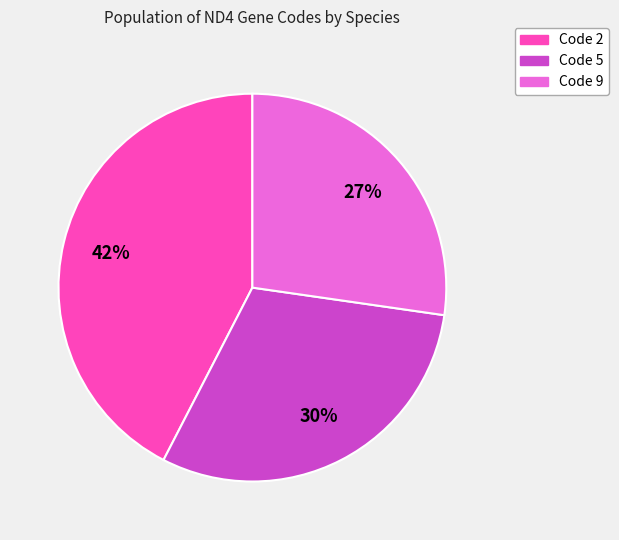

Is there any slice that represents more than half of the pie?

No